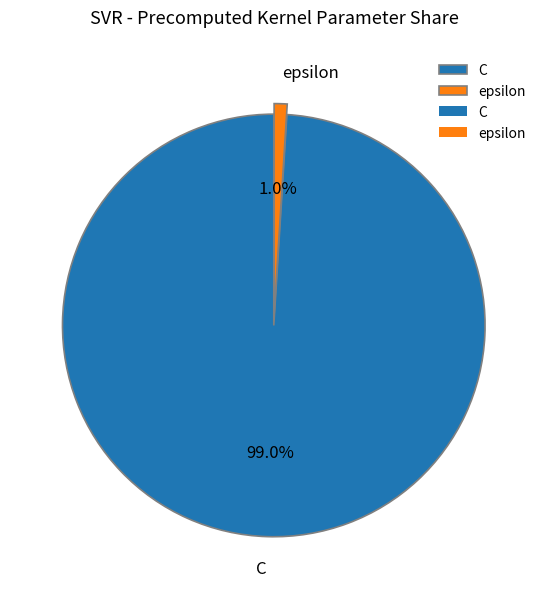

How many segments does this pie chart have?

2